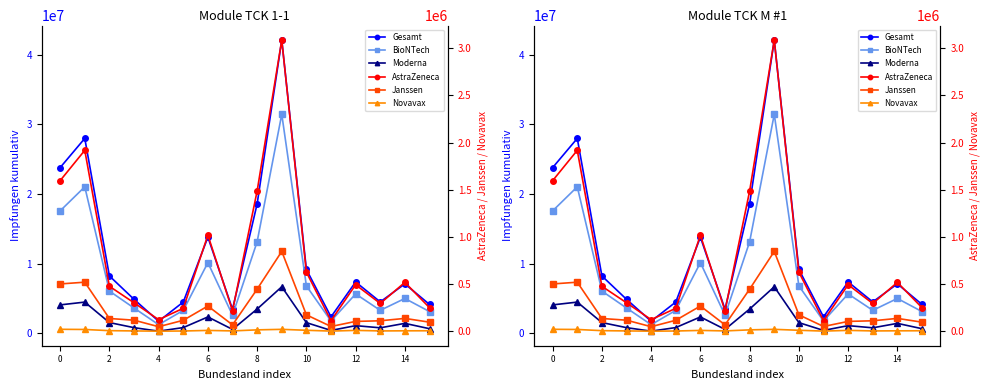

Which label corresponds to the largest value in the chart?

9